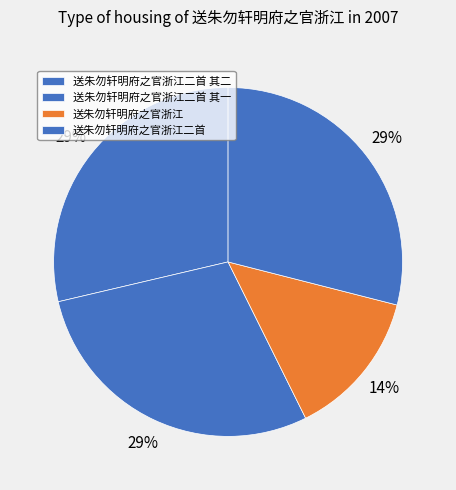

To the nearest percent, what is the combined percentage of 送朱勿轩明府之官浙江二首 and 送朱勿轩明府之官浙江?

43%